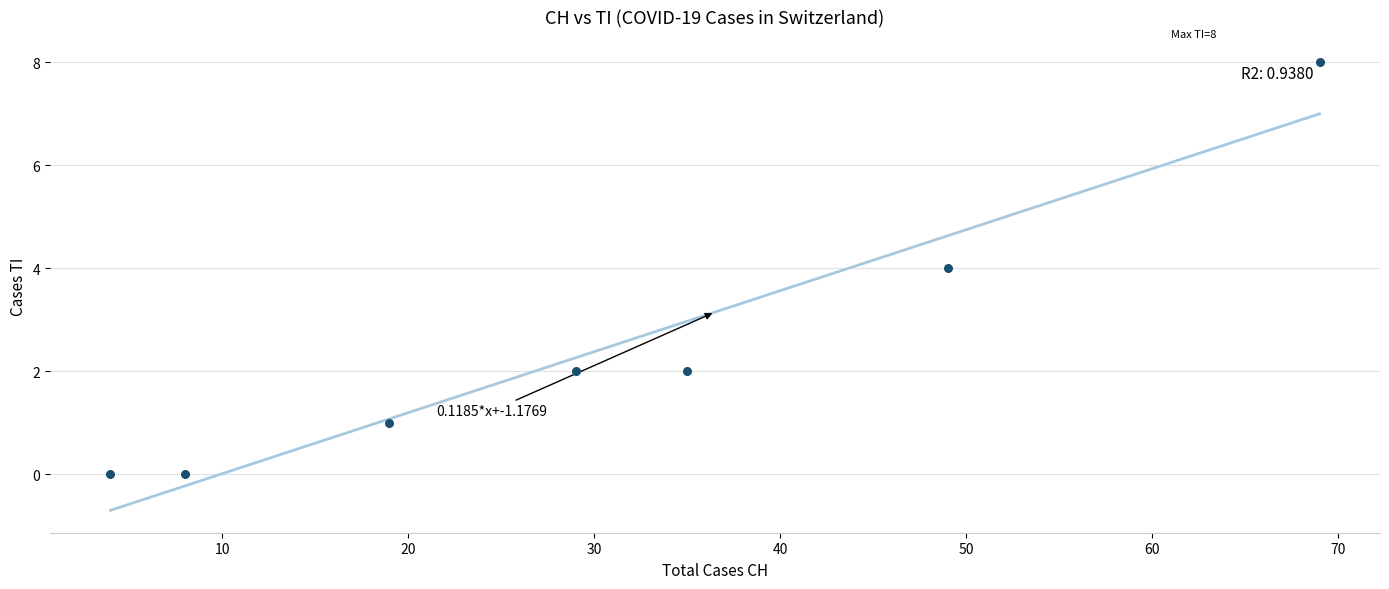

What is the average X value?

30